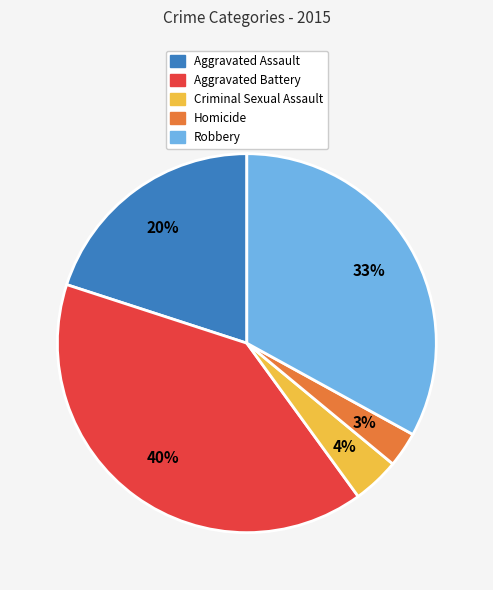

Is the sum of Homicide and Robbery greater than half?

No